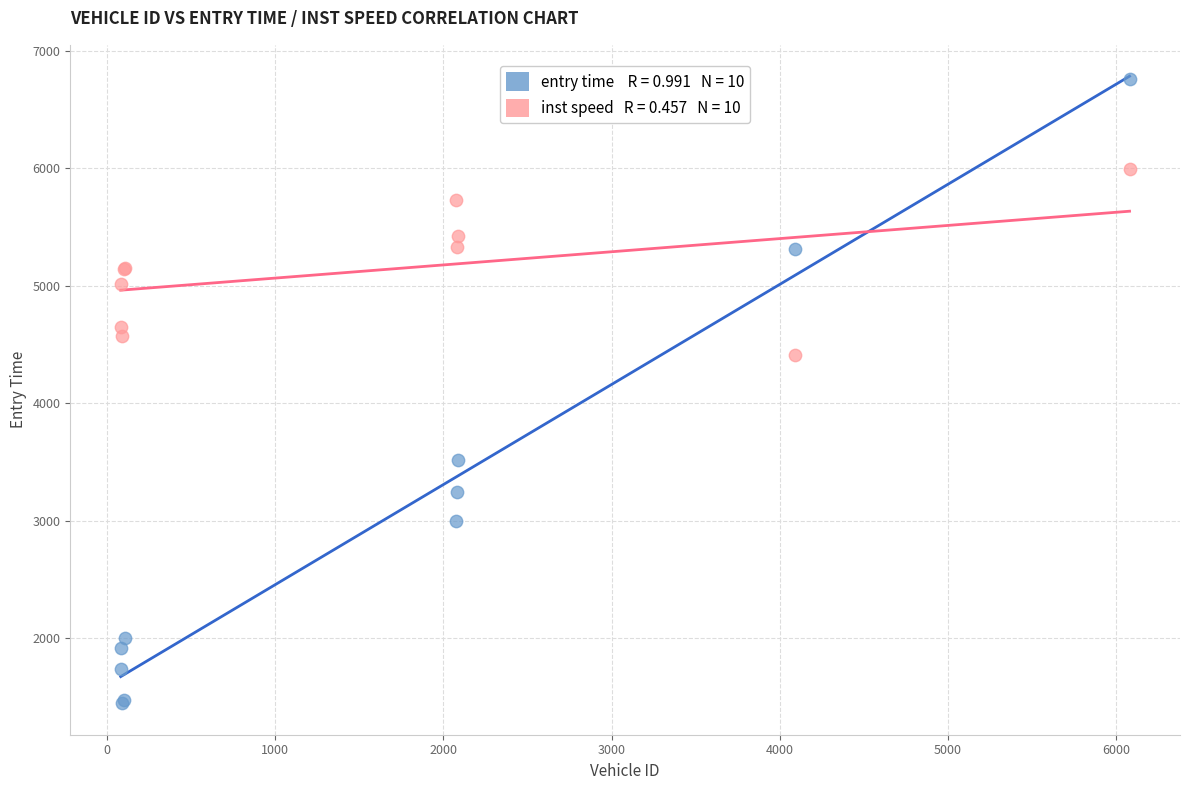

Across all series, what Y value is closest to 4100?

4414.1